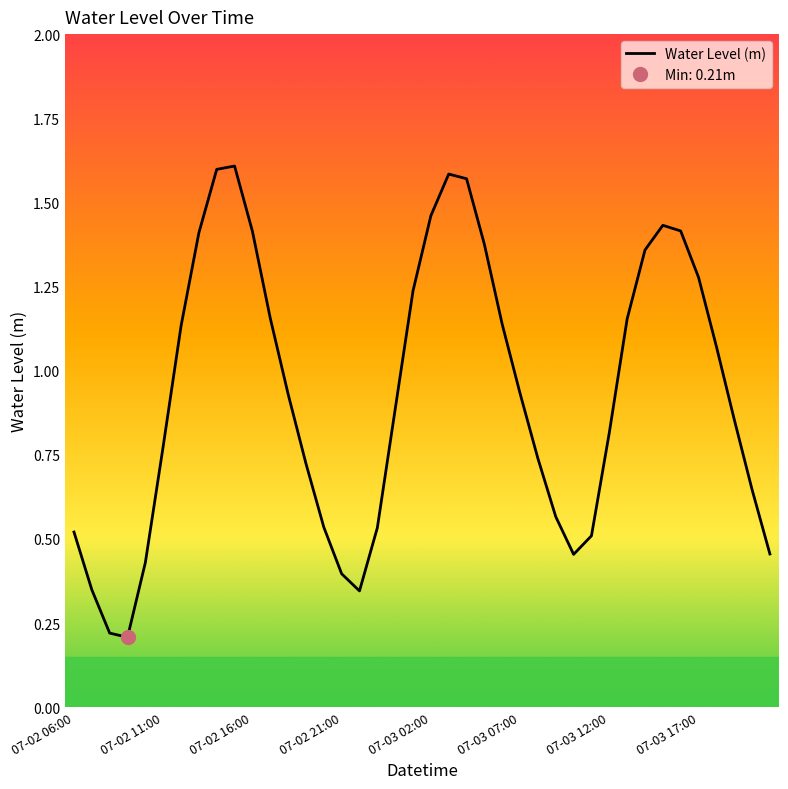

List the labels in order of value, largest first.

9, 8, 21, 22, 20, 33, 34, 10, 07-03 17:00, 23, 32, 35, 19, 11, 31, 24, 07-03 12:00, 36, 25, 12, 18, 37, 30, 07-03 07:00, 26, 13, 38, 27, 14, 17, 07-02 06:00, 29, 39, 28, 07-03 02:00, 15, 07-02 11:00, 16, 07-02 16:00, 07-02 21:00